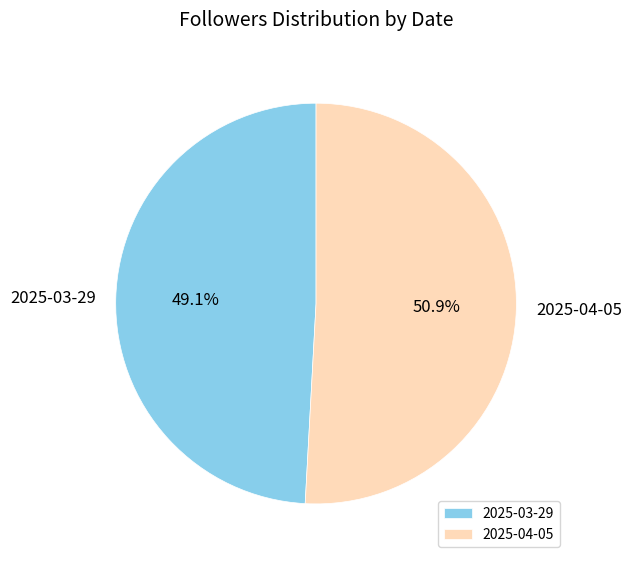

What percentage do 2025-03-29 and 2025-04-05 together represent?

100.0%